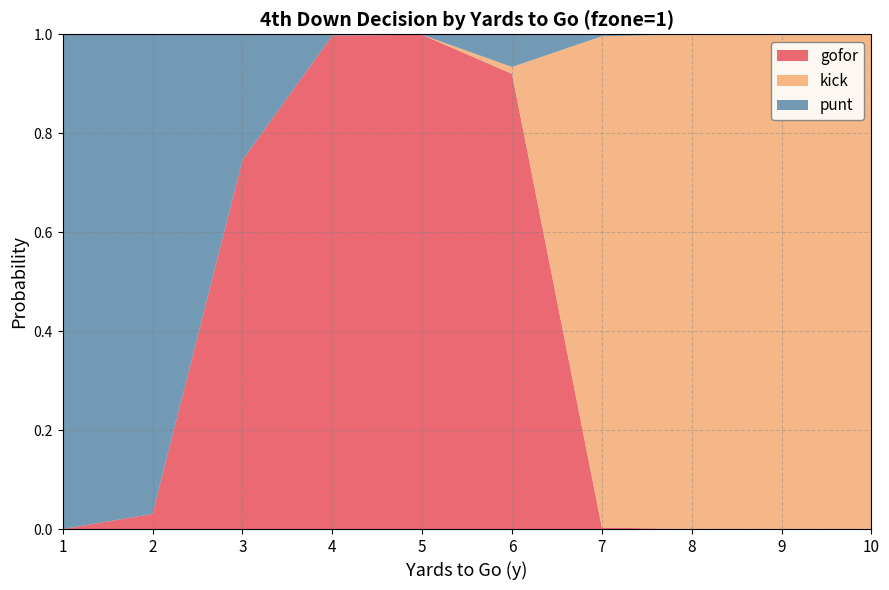

How many data points in punt are above 0?

7